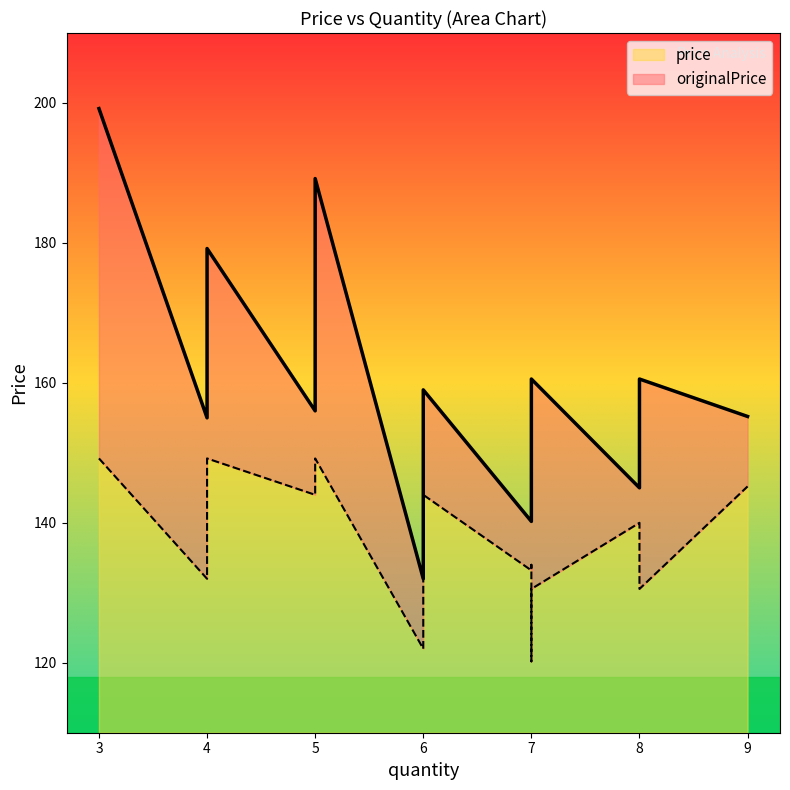

How many values in the price series exceed 134?

7